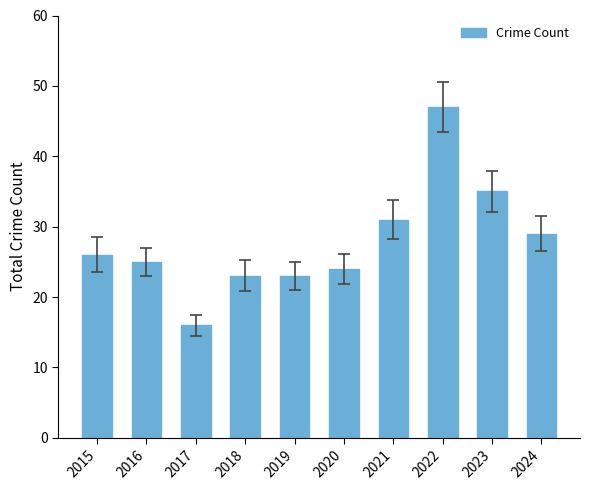

Are the bars horizontal?

No